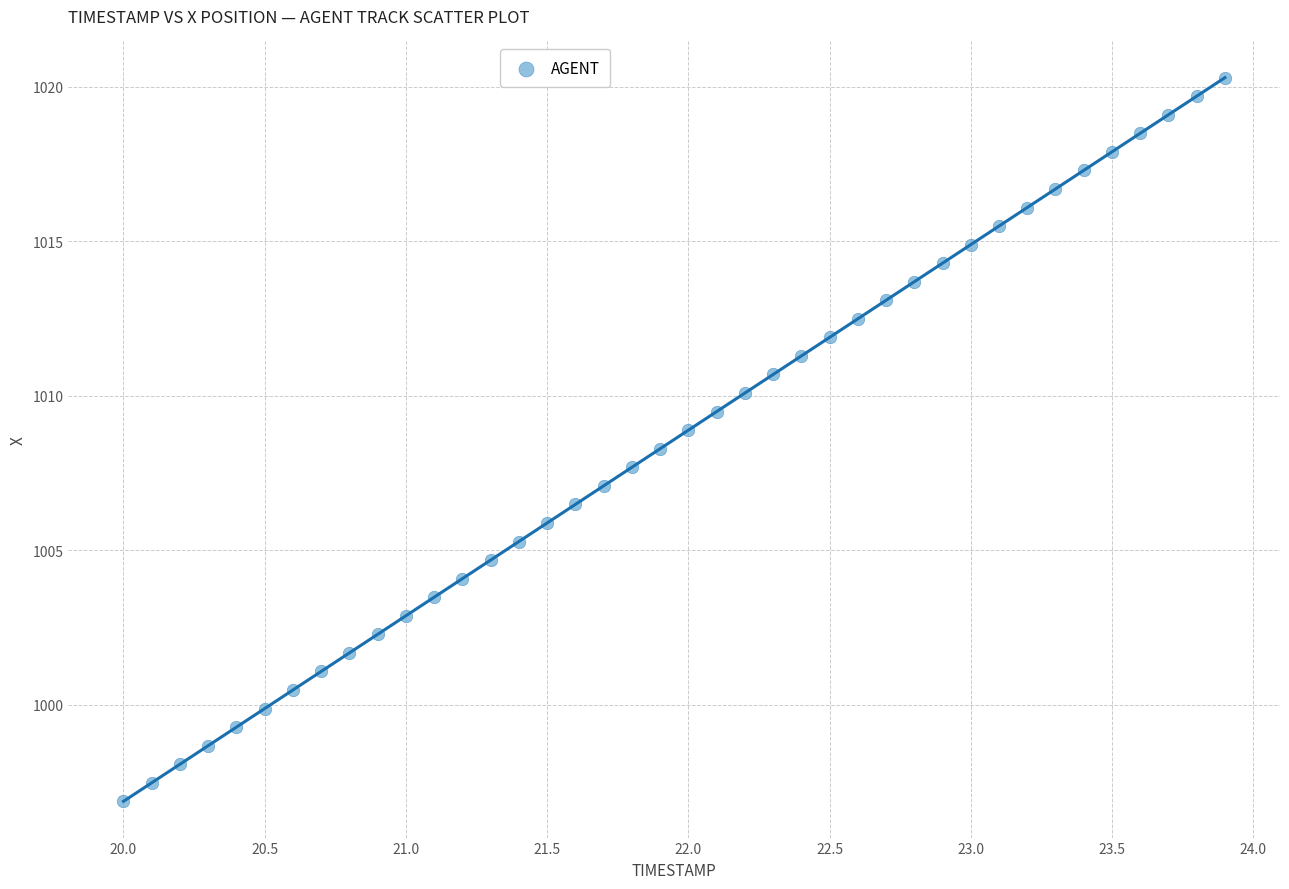

What is the range of Y values (max minus min)?

23.4